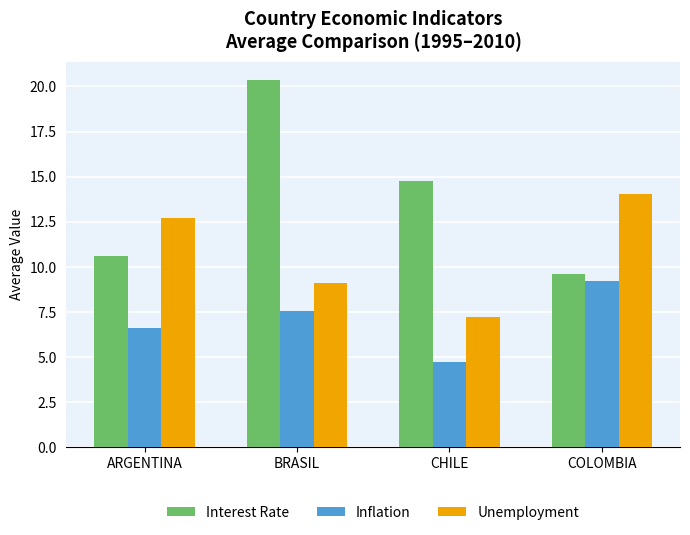

Between ARGENTINA and COLOMBIA, which series saw the biggest shift?

Inflation